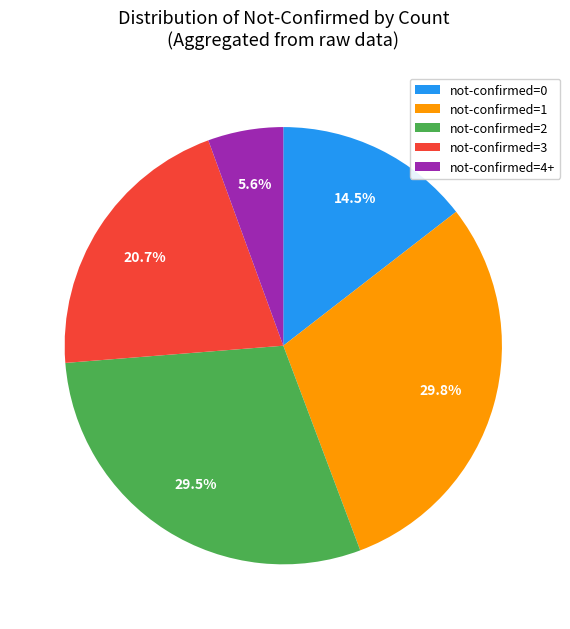

What is the total percentage of not-confirmed=0 and not-confirmed=4+?

20.1%